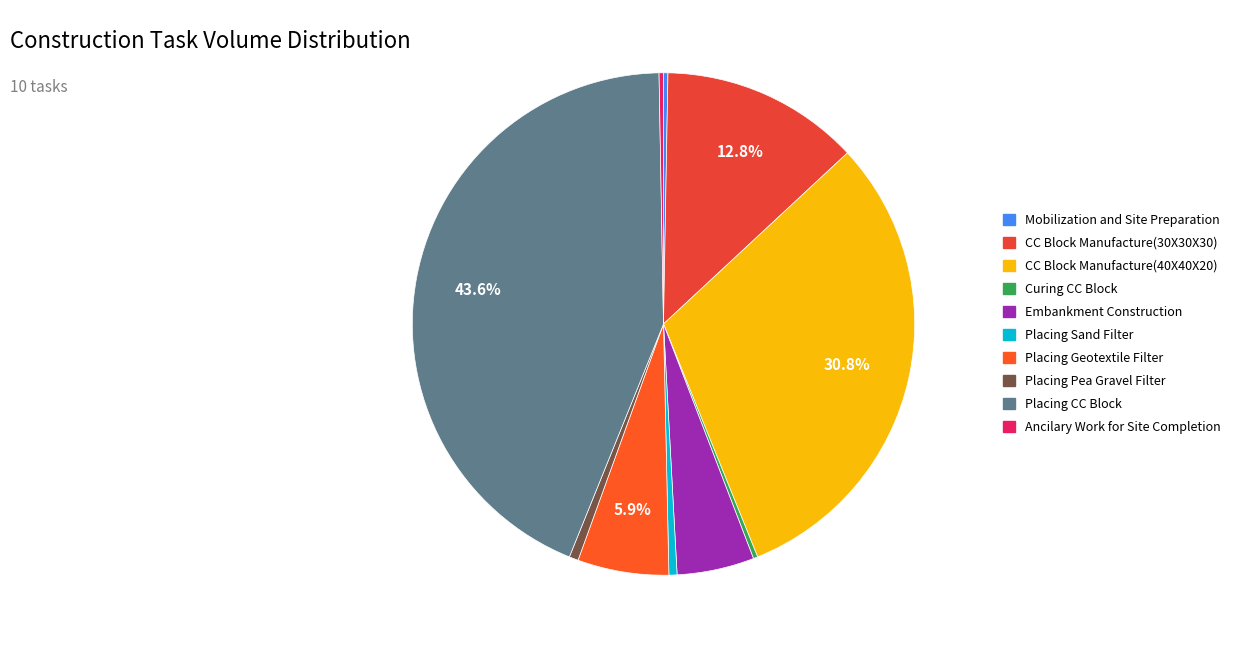

How many segments does this pie chart have?

10